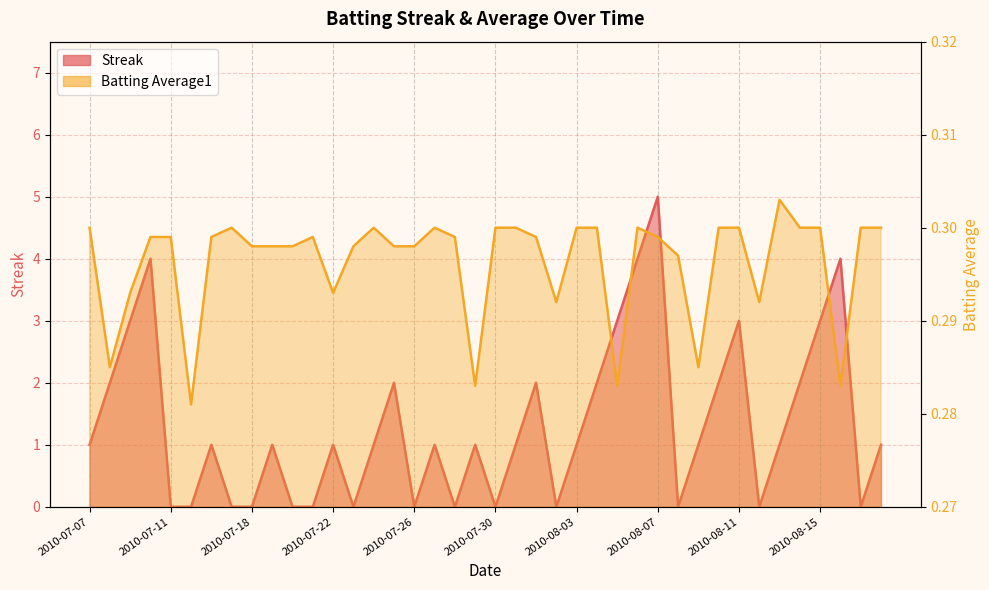

Reading right to left, transcribe all the data shown in this chart.

Streak: 2010-08-18=1.0	2010-08-17=0.0	2010-08-16=4.0	2010-08-15=3.0	2010-08-14=2.0	2010-08-13=1.0	2010-08-12=0.0	2010-08-11=3.0	2010-08-10=2.0	2010-08-09=1.0	2010-08-08=0.0	2010-08-07=5.0	2010-08-06=4.0	2010-08-05=3.0	2010-08-04=2.0	2010-08-03=1.0	2010-08-02=0.0	2010-08-01=2.0	2010-07-31=1.0	2010-07-30=0.0	2010-07-29=1.0	2010-07-28=0.0	2010-07-27=1.0	2010-07-26=0.0	2010-07-25=2.0	2010-07-24=1.0	2010-07-23=0.0	2010-07-22=1.0	2010-07-21=0.0	2010-07-20=0.0	2010-07-19=1.0	2010-07-18=0.0	2010-07-17=0.0	2010-07-16=1.0	2010-07-15=0.0	2010-07-11=0.0	2010-07-10=4.0	2010-07-09=3.0	2010-07-08=2.0	2010-07-07=1.0
Batting Average1: 2010-08-18=0.3	2010-08-17=0.3	2010-08-16=0.3	2010-08-15=0.3	2010-08-14=0.3	2010-08-13=0.3	2010-08-12=0.3	2010-08-11=0.3	2010-08-10=0.3	2010-08-09=0.3	2010-08-08=0.3	2010-08-07=0.3	2010-08-06=0.3	2010-08-05=0.3	2010-08-04=0.3	2010-08-03=0.3	2010-08-02=0.3	2010-08-01=0.3	2010-07-31=0.3	2010-07-30=0.3	2010-07-29=0.3	2010-07-28=0.3	2010-07-27=0.3	2010-07-26=0.3	2010-07-25=0.3	2010-07-24=0.3	2010-07-23=0.3	2010-07-22=0.3	2010-07-21=0.3	2010-07-20=0.3	2010-07-19=0.3	2010-07-18=0.3	2010-07-17=0.3	2010-07-16=0.3	2010-07-15=0.3	2010-07-11=0.3	2010-07-10=0.3	2010-07-09=0.3	2010-07-08=0.3	2010-07-07=0.3